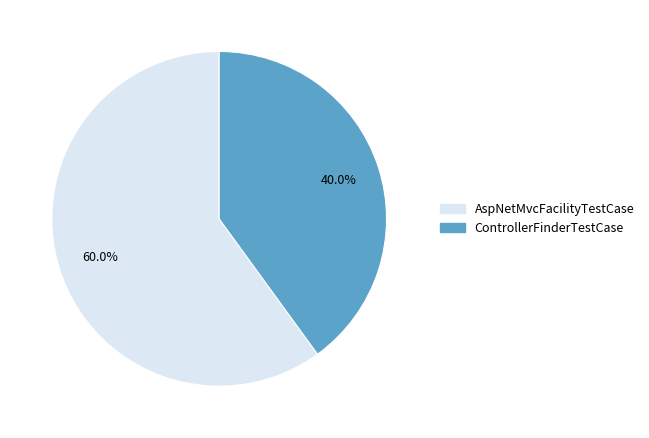

The ControllerFinderTestCase slice represents 40% of the pie. True or false?

True